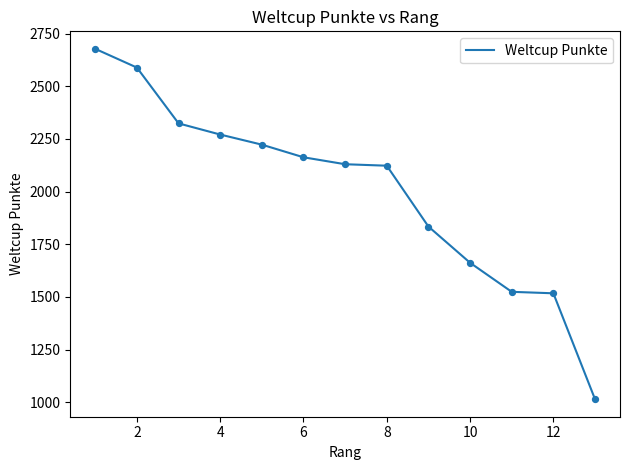

What is the greatest value displayed?

2678